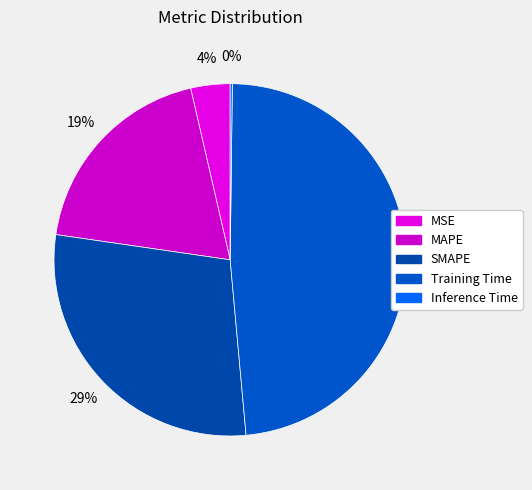

Does SMAPE account for over 50% of the chart?

No